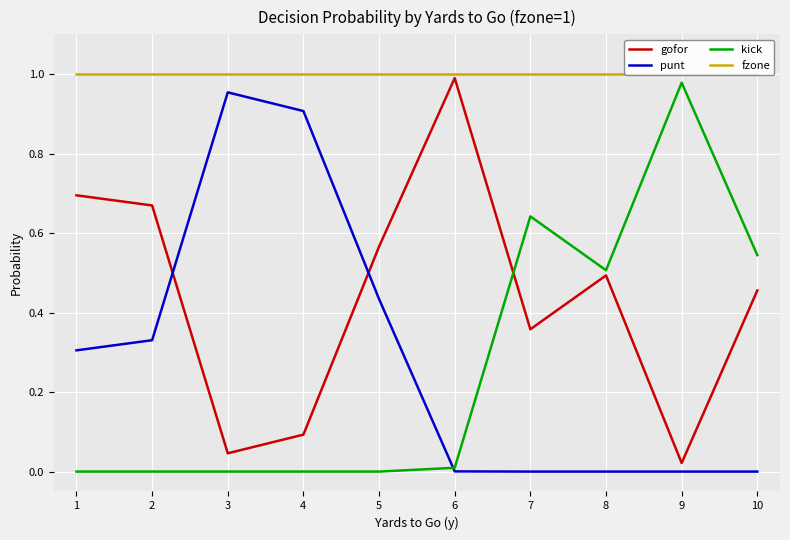

True or false: punt and fzone intersect in this chart.

False